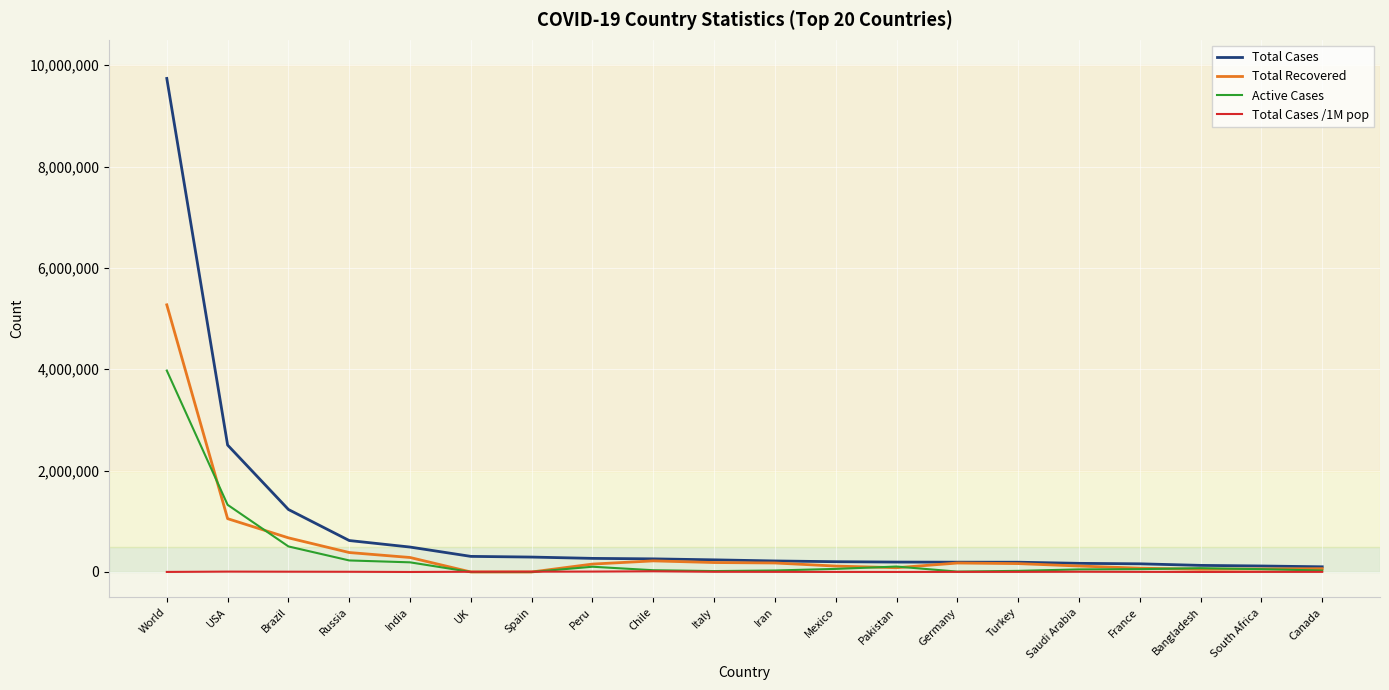

At which label is Total Cases closest to 4920545?

USA